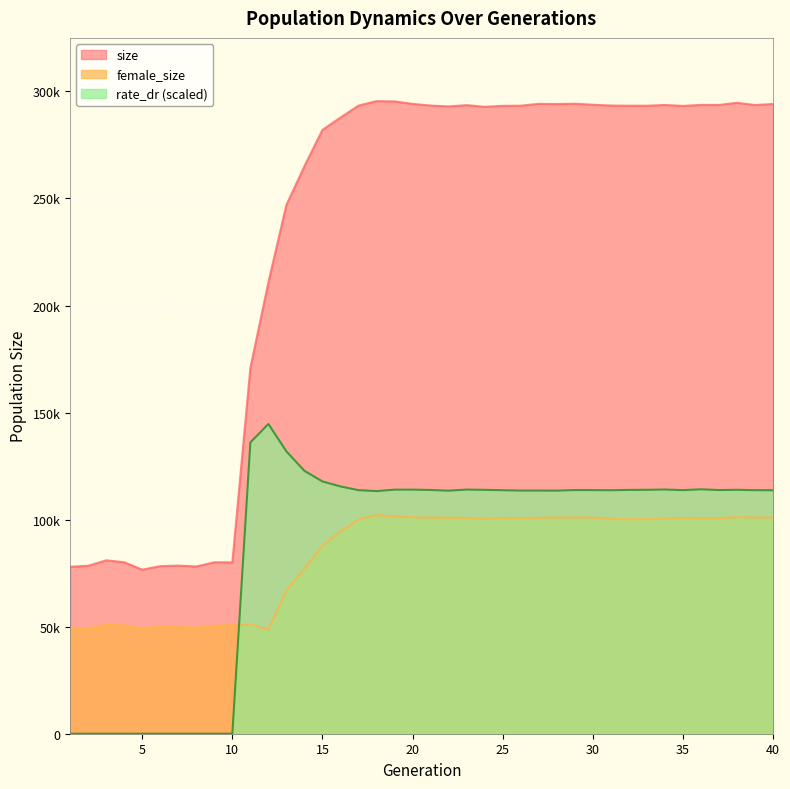

At which category does rate_dr reach its first local peak?

12